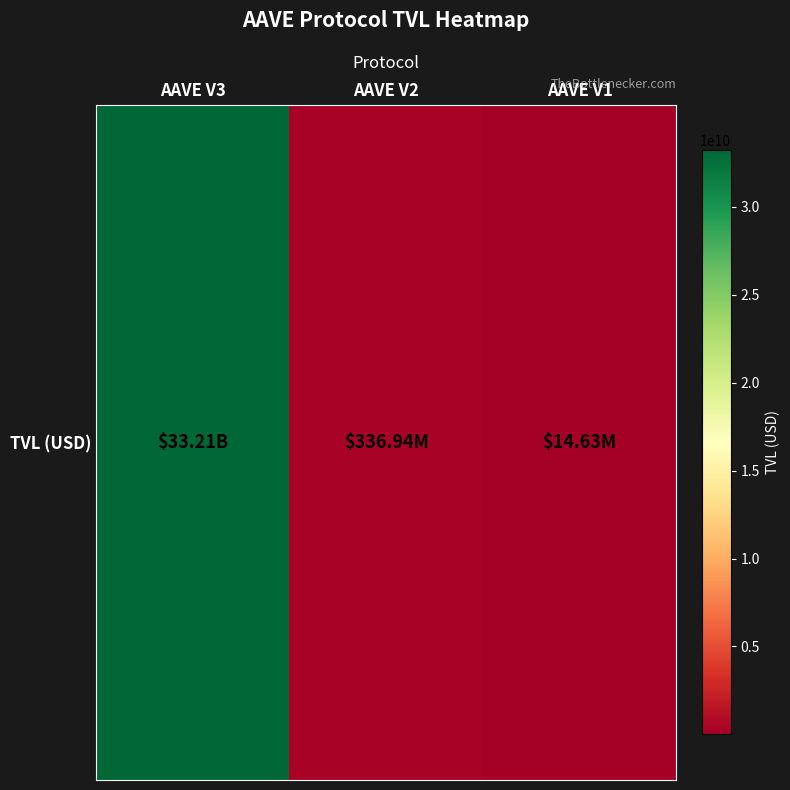

True or false: the data shows 33207631378.9 at AAVE V3.

True